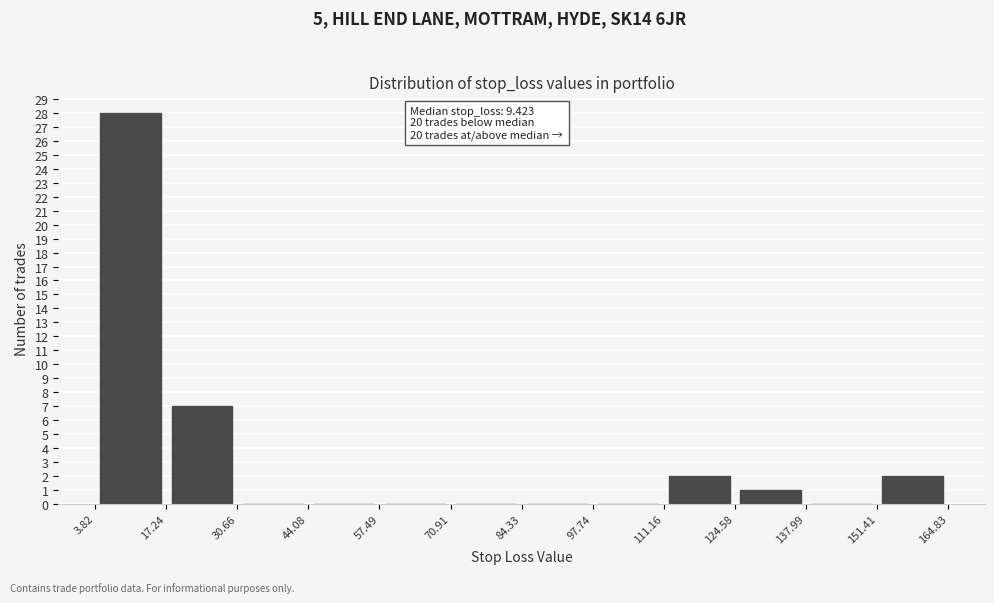

Which range on the x-axis has the tallest bar?

3.82 to 17.24